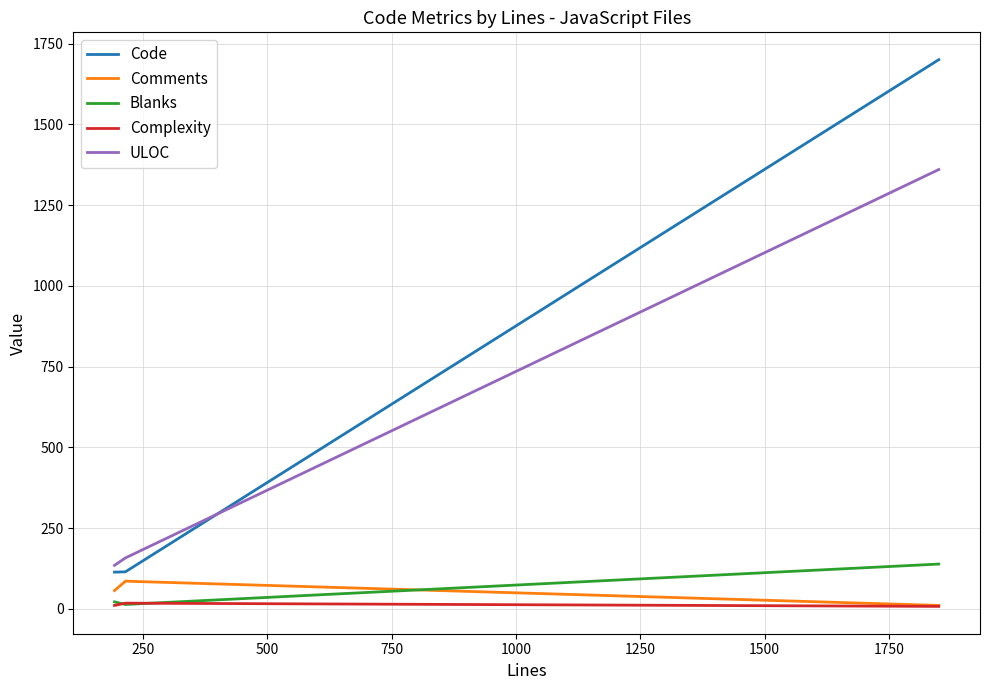

What is the maximum value for Comments?

86